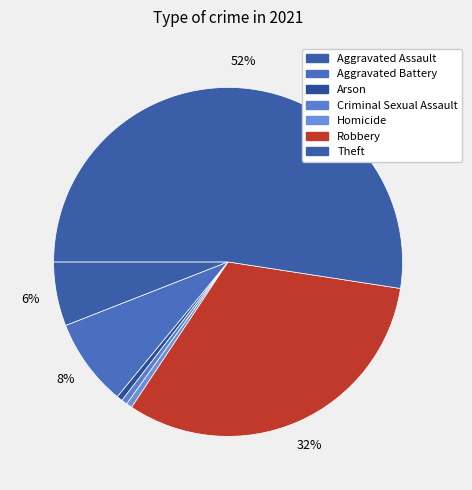

Do Criminal Sexual Assault and Arson together represent more than half of the pie?

No